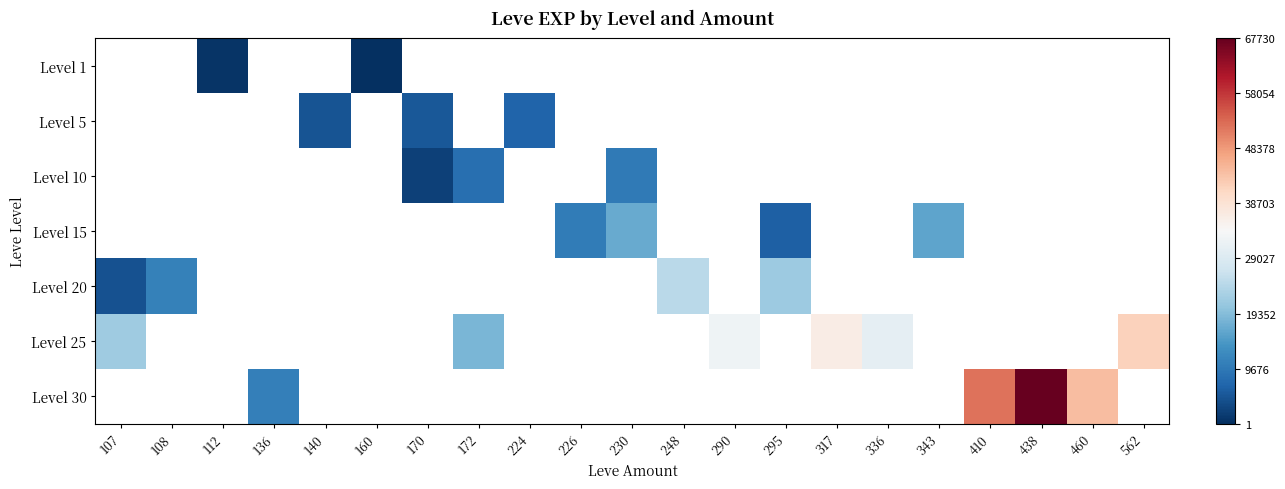

List the series in order of their peak value, highest first.

Level 25, Level 30, Level 1, Level 5, Level 10, Level 15, Level 20